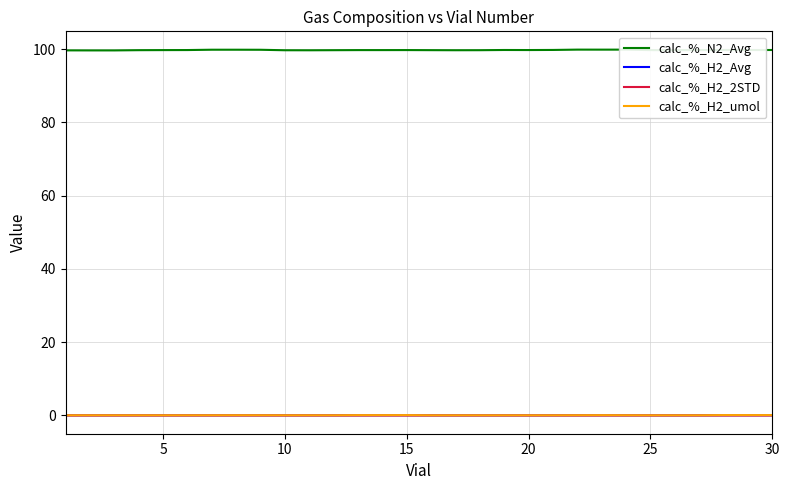

What is the greatest value displayed?

99.9